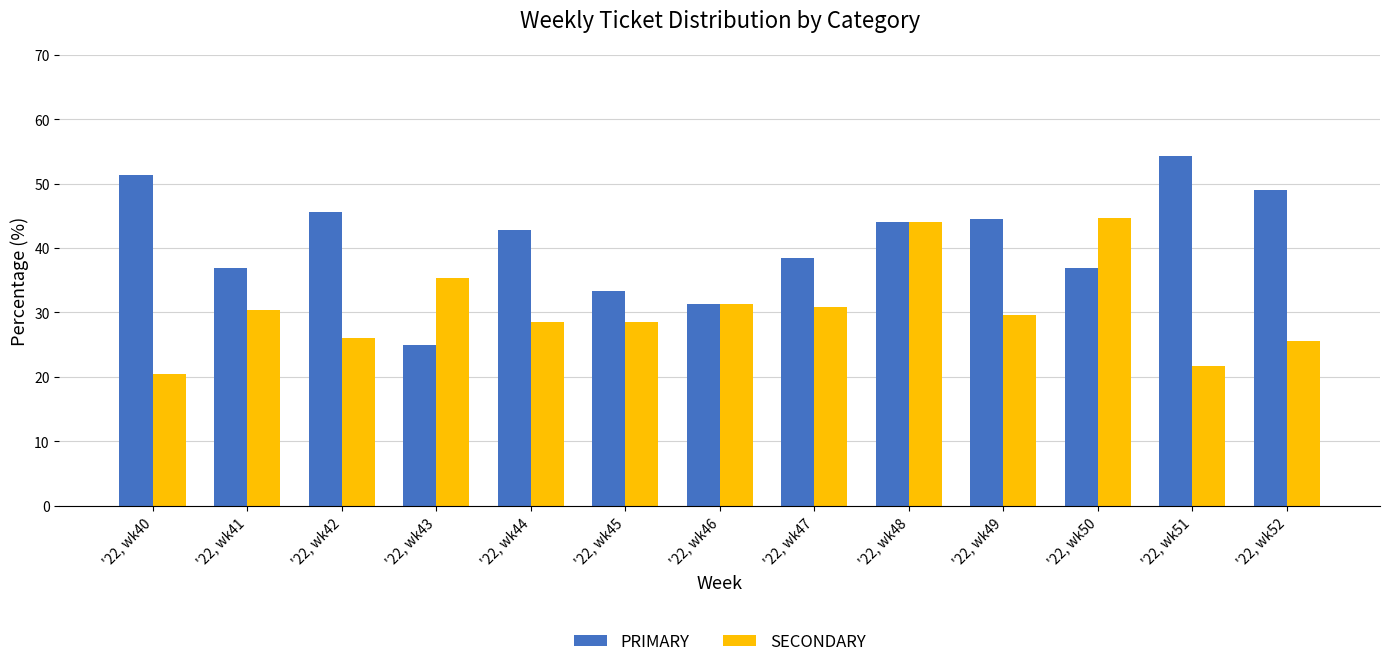

What is the total value across all series at '22, wk48?

88.0